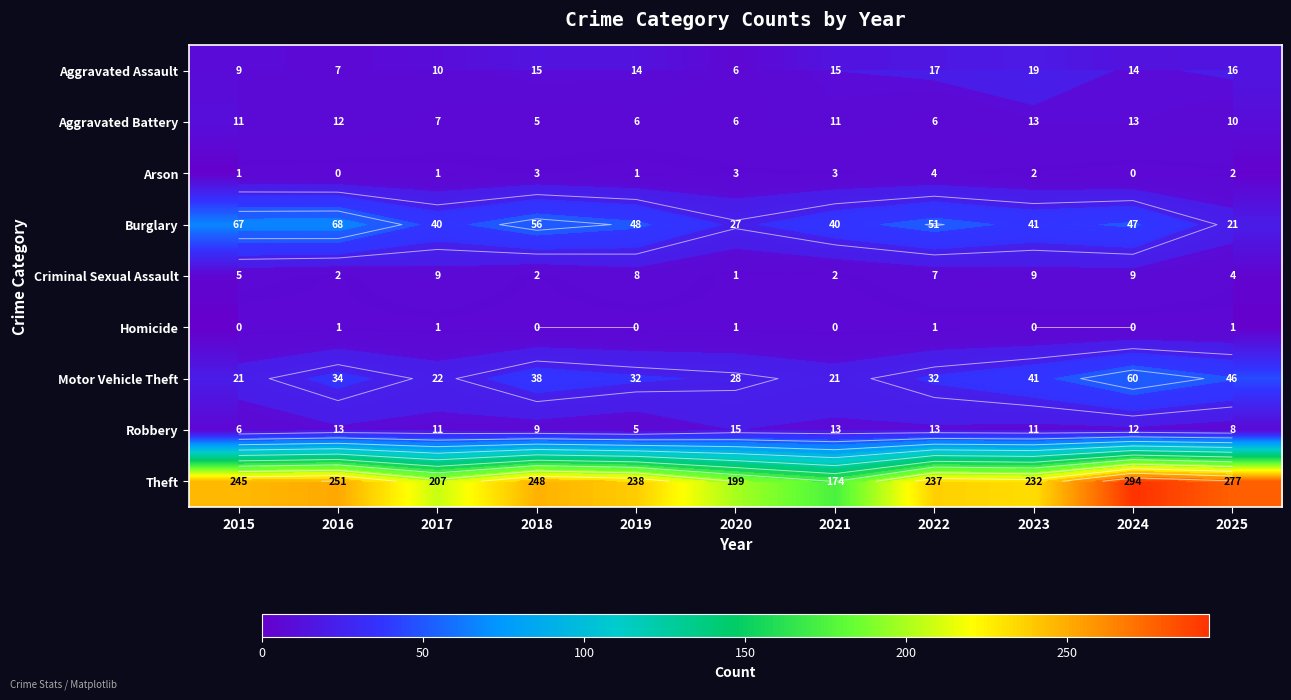

Count the number of data series in this chart.

9